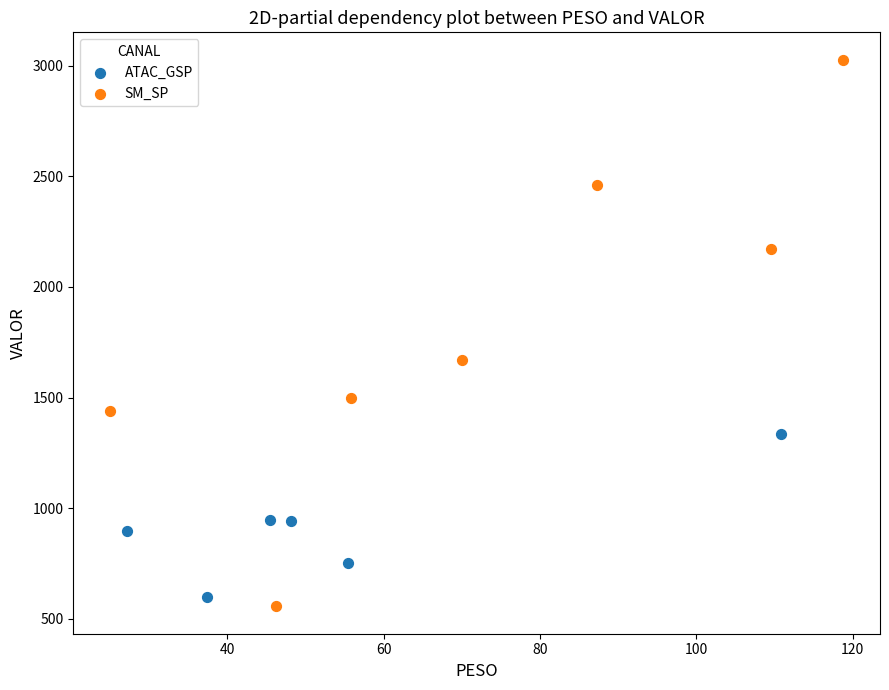

What are all the series names shown in the legend?

ATAC_GSP, SM_SP